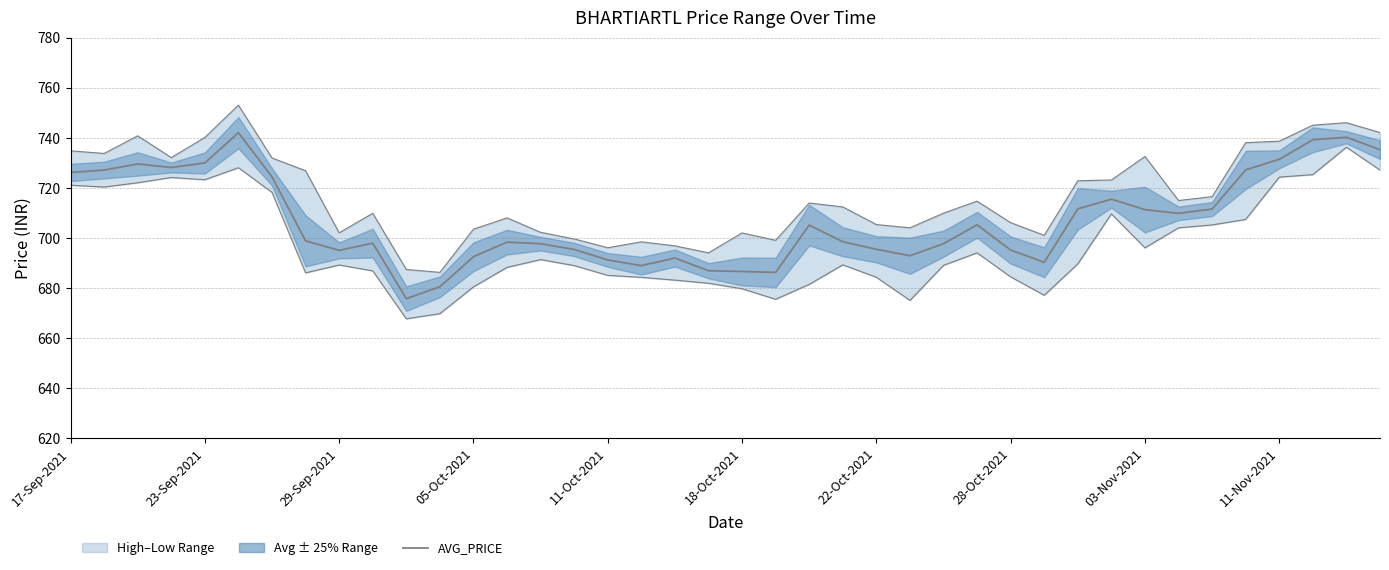

Approximately how many times larger is the value at 20 compared to 22-Oct-2021?

0.9